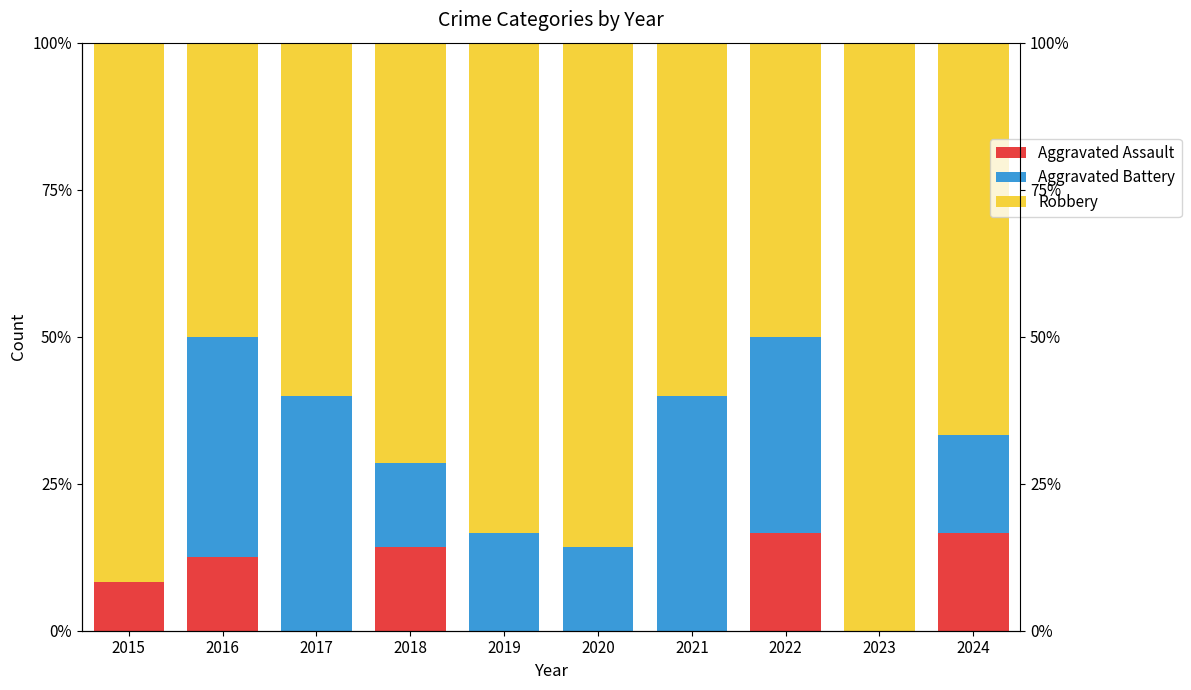

Where is Robbery nearest to the value 75?

2018